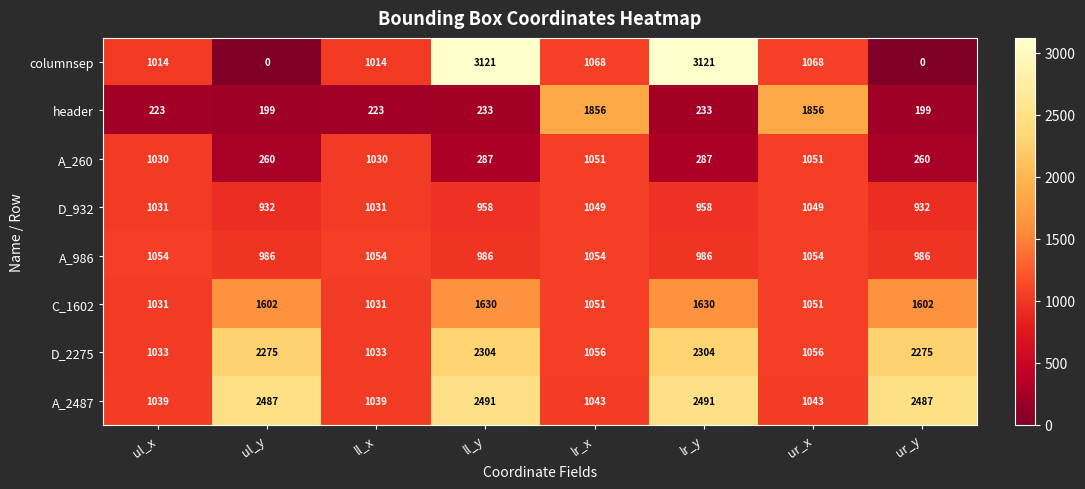

True or false: header has a value of 233 at ll_y.

True